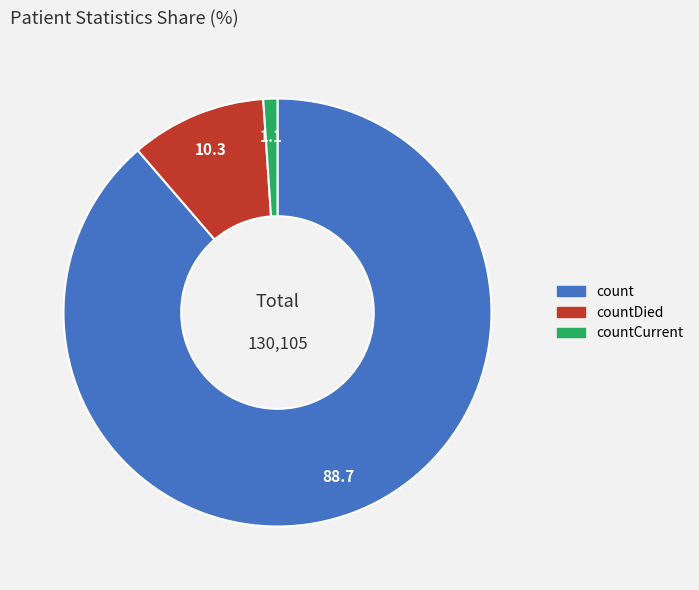

Is there a majority slice in this chart?

Yes